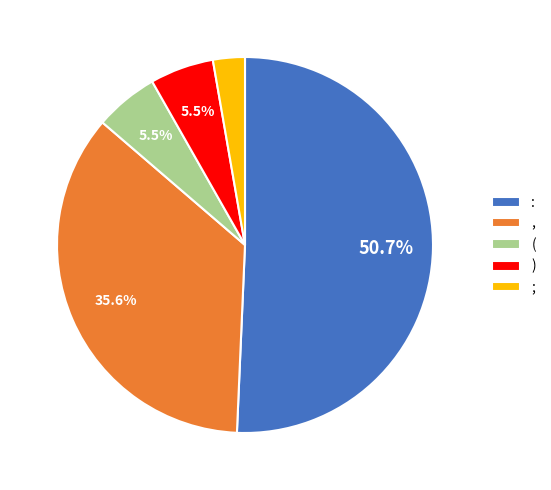

Between ) and ;, which is larger?

)